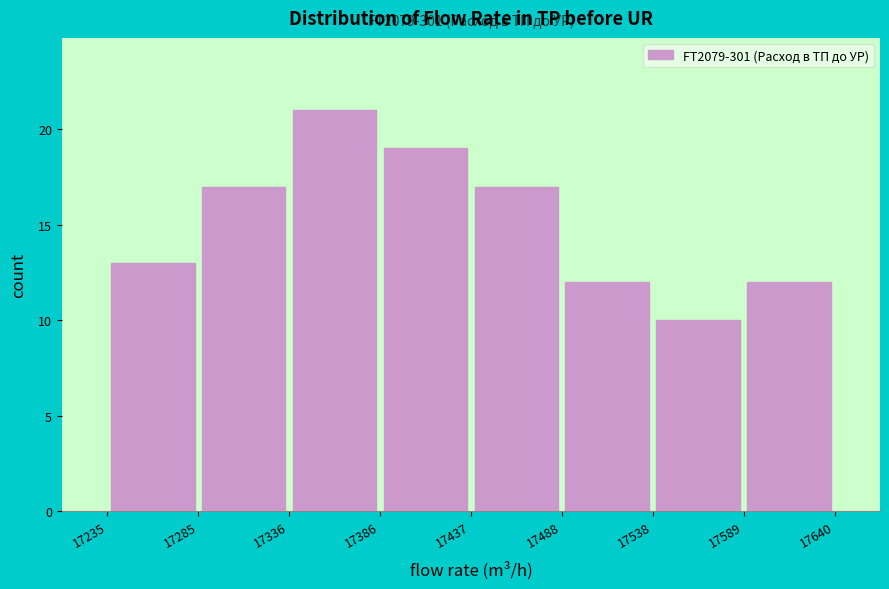

Over which range of the x-axis is the bar tallest?

17336 to 17386